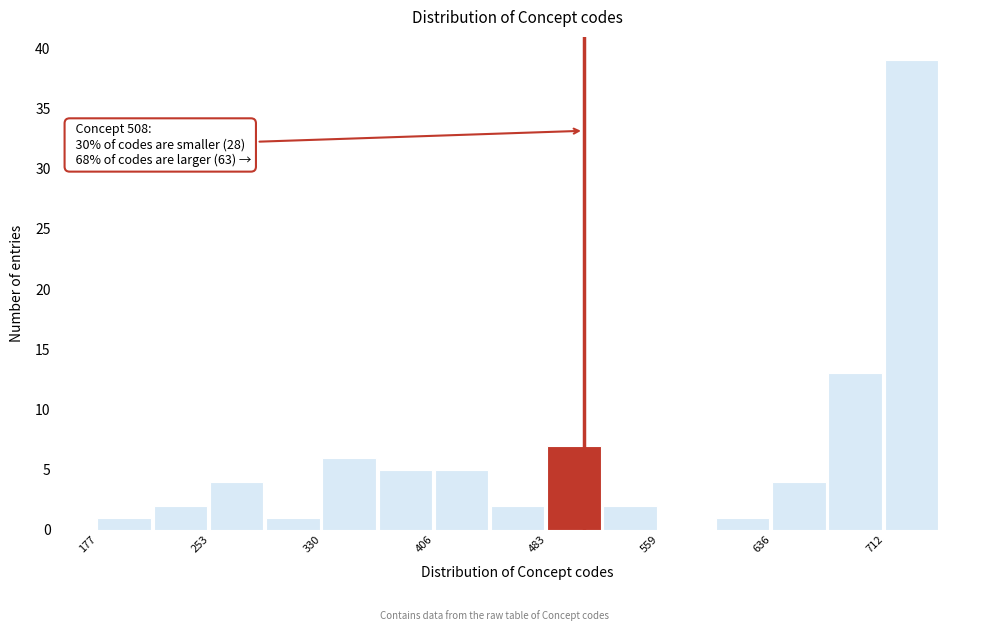

Around what value on the x-axis is the tallest bar? Give the approximate position of its centre, as read against the axis.

730